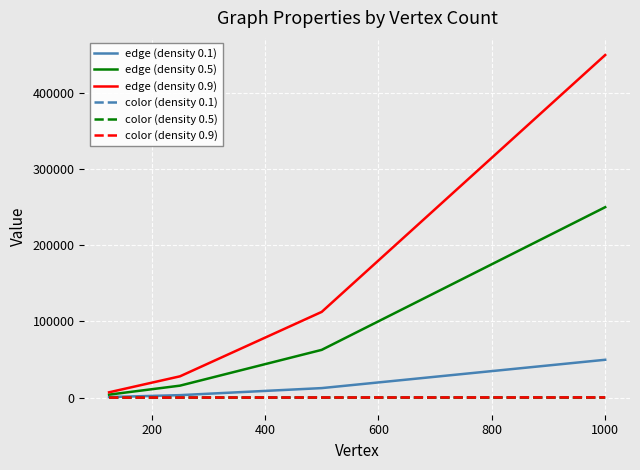

What is the greatest value displayed?

449449